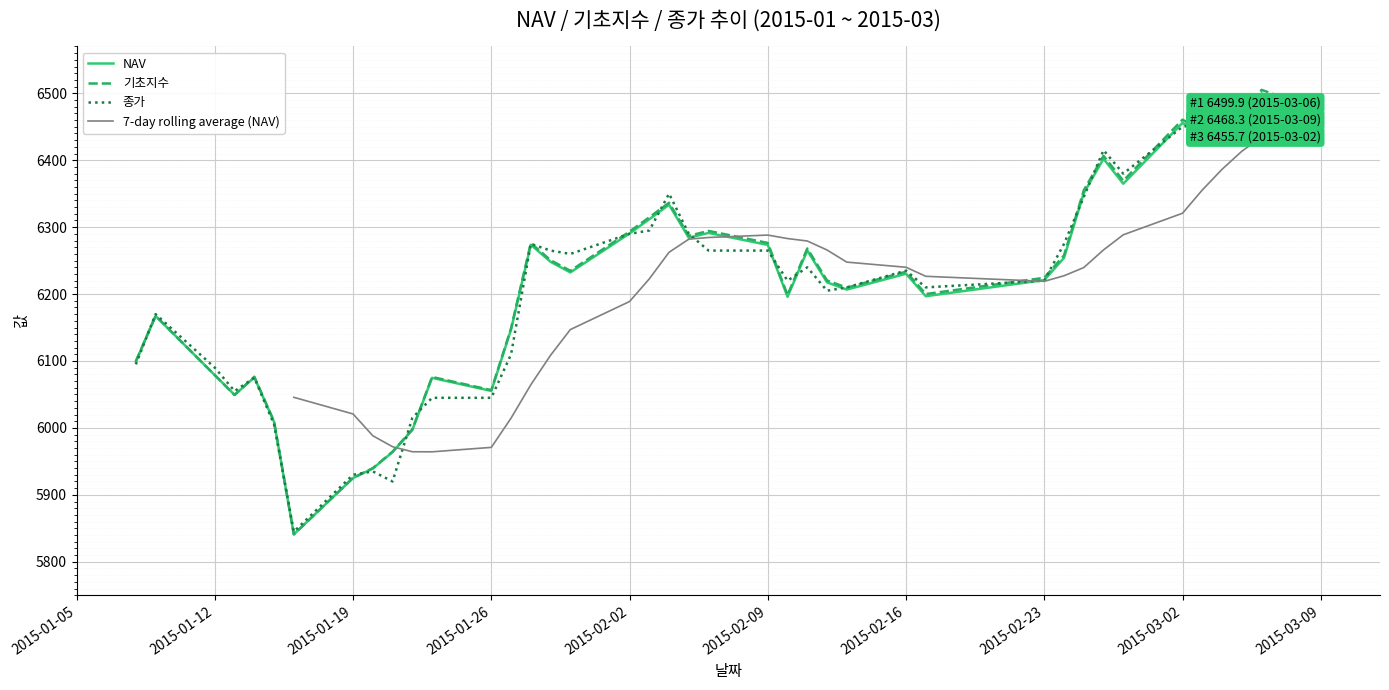

Where do 종가 and 기초지수 first cross each other?

2015-01-08 and 2015-01-09